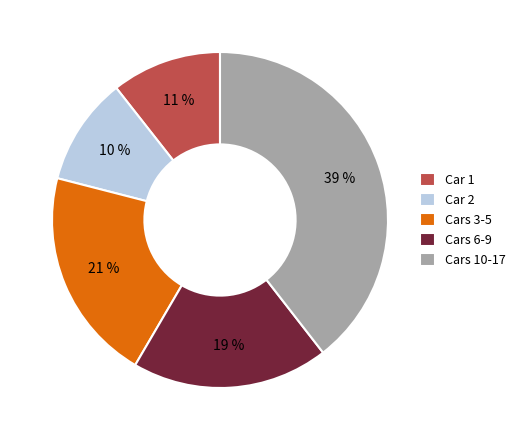

To the nearest percent, what is the difference between the largest and smallest slice percentages?

29%